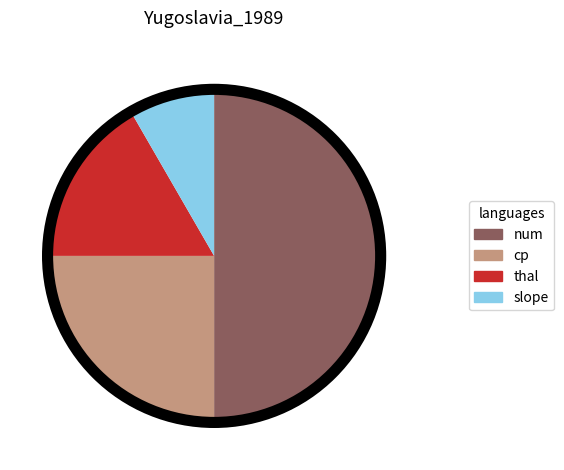

Rank the categories by value from highest to lowest.

num, cp, thal, slope